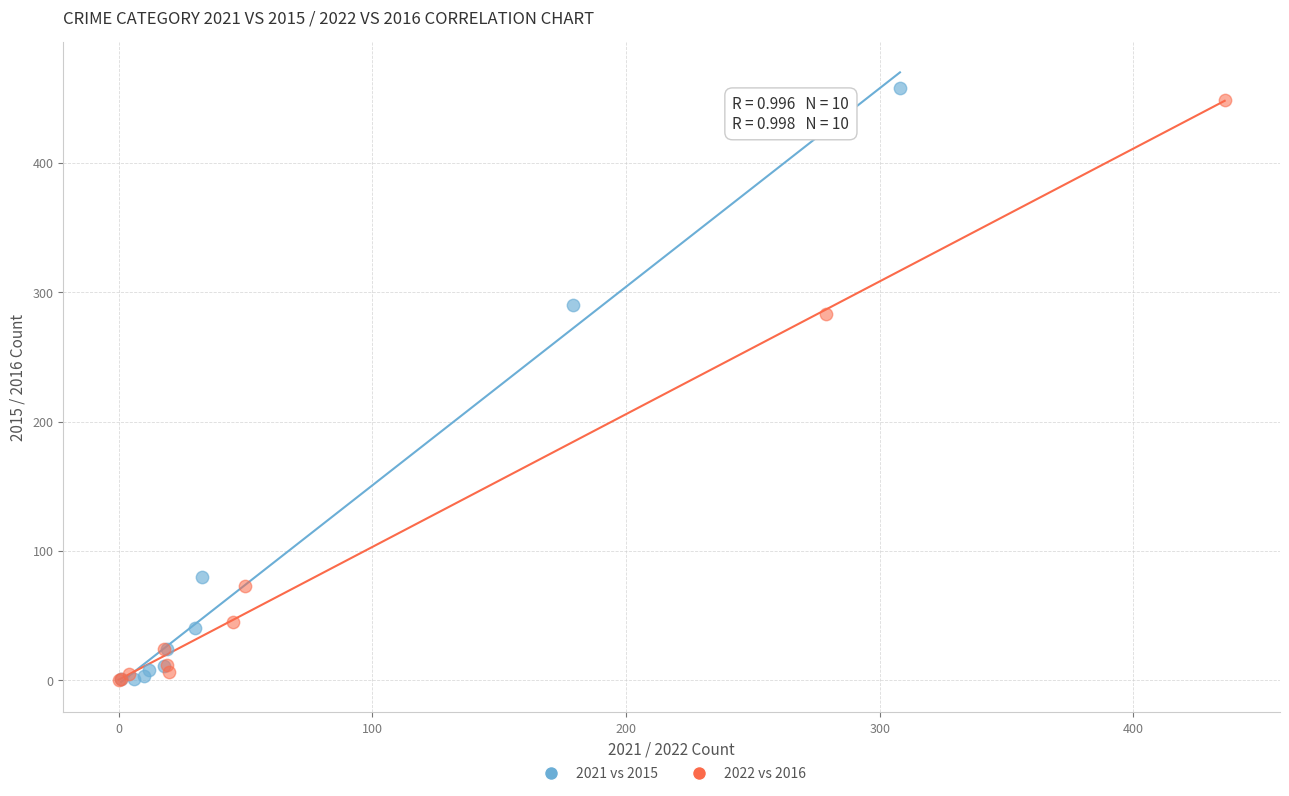

Which series contains the highest Y value?

2021 vs 2015